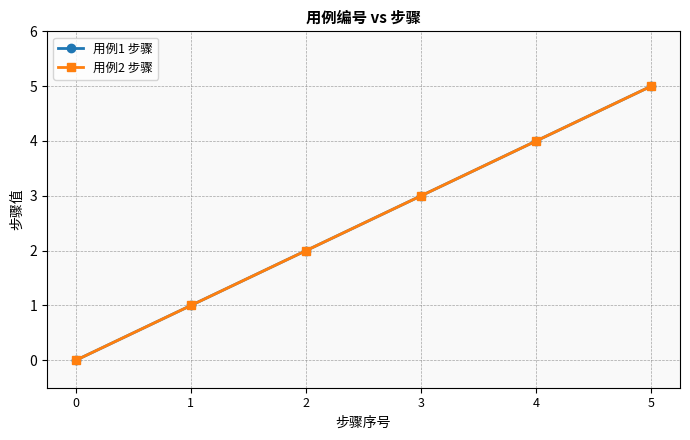

Is the value of 用例2 步骤 at 3 greater than the value of 用例1 步骤 at 1?

Yes